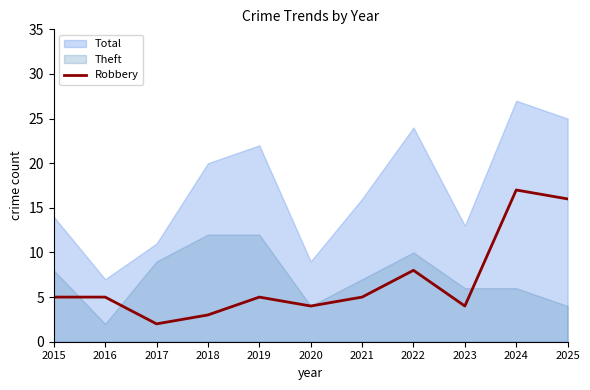

What is the maximum value for Robbery?

17